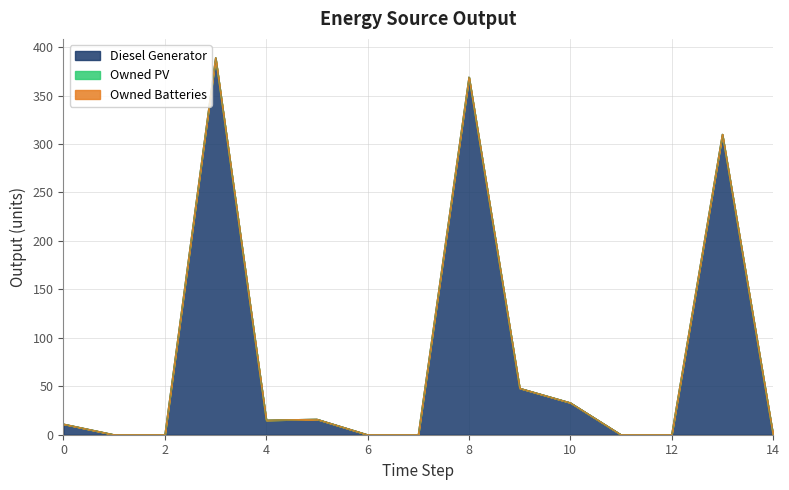

Read the Diesel Generator value at 5.

16